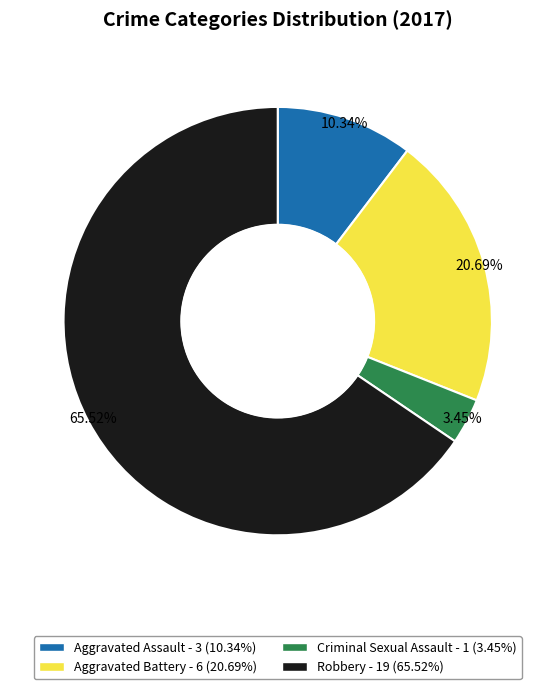

What percentage is the Aggravated Battery slice, to the nearest percent?

21%